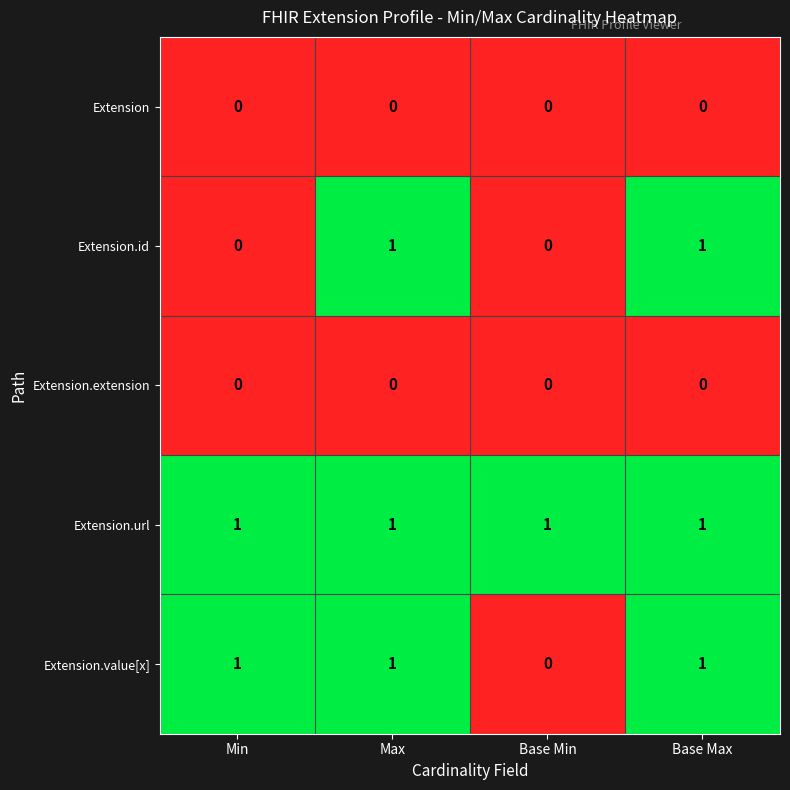

At which label does Extension.value[x] reach its minimum?

Base Min